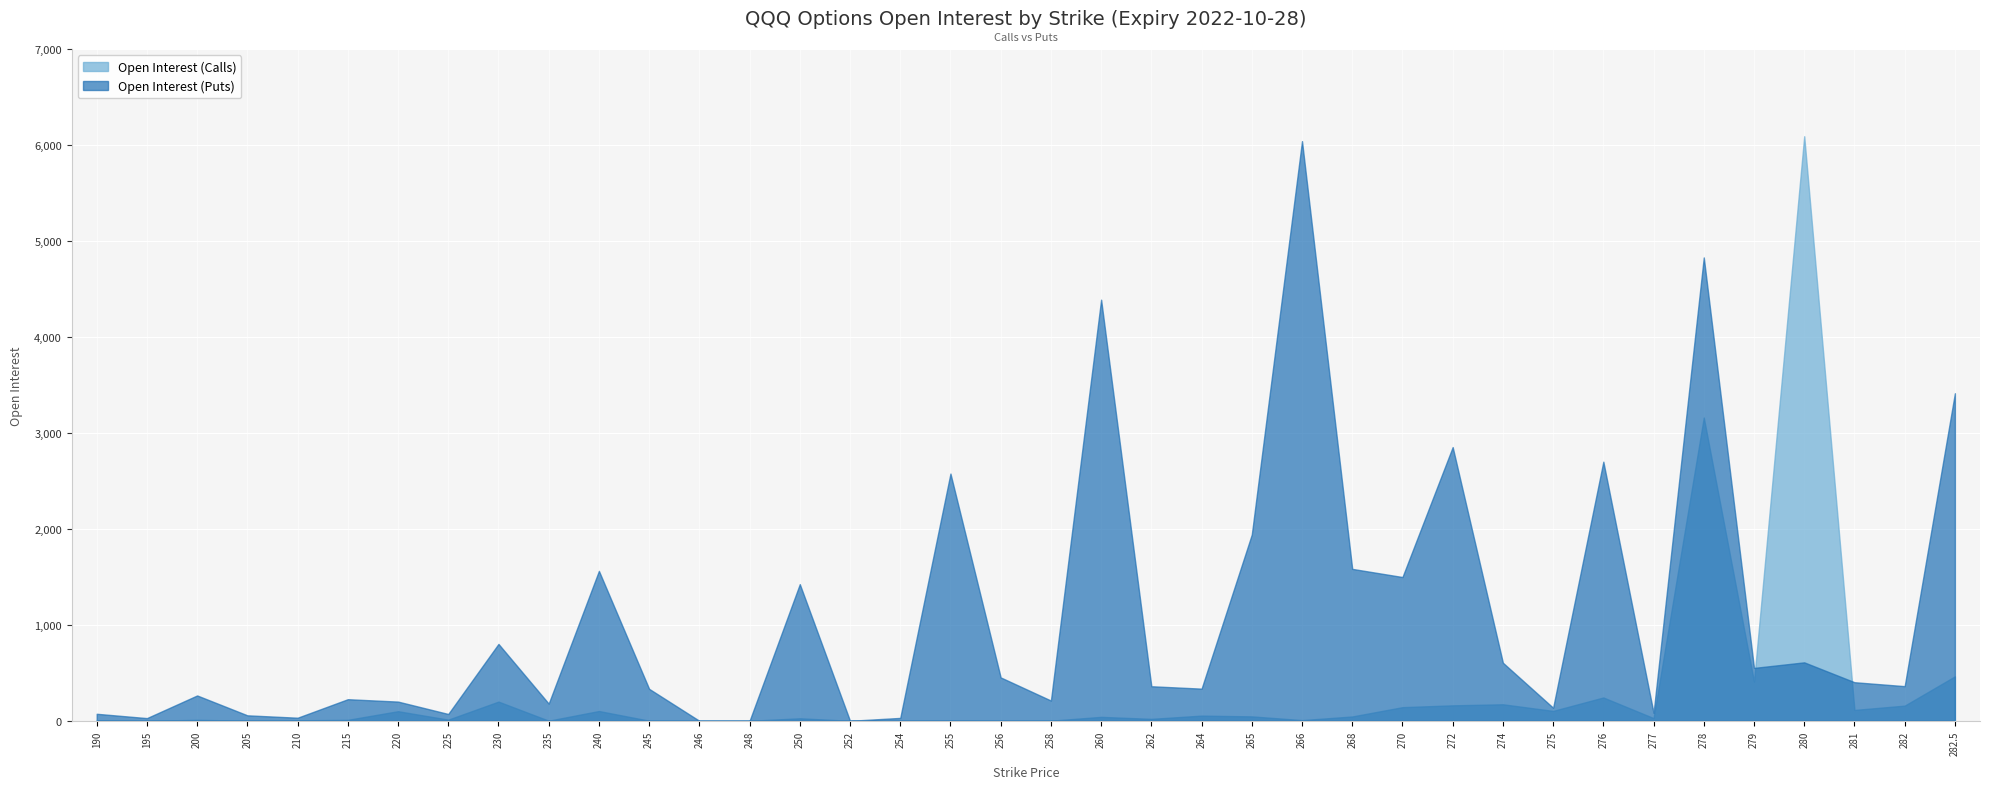

What is the value of the Open Interest (Puts) point at the 6th from the left?

225